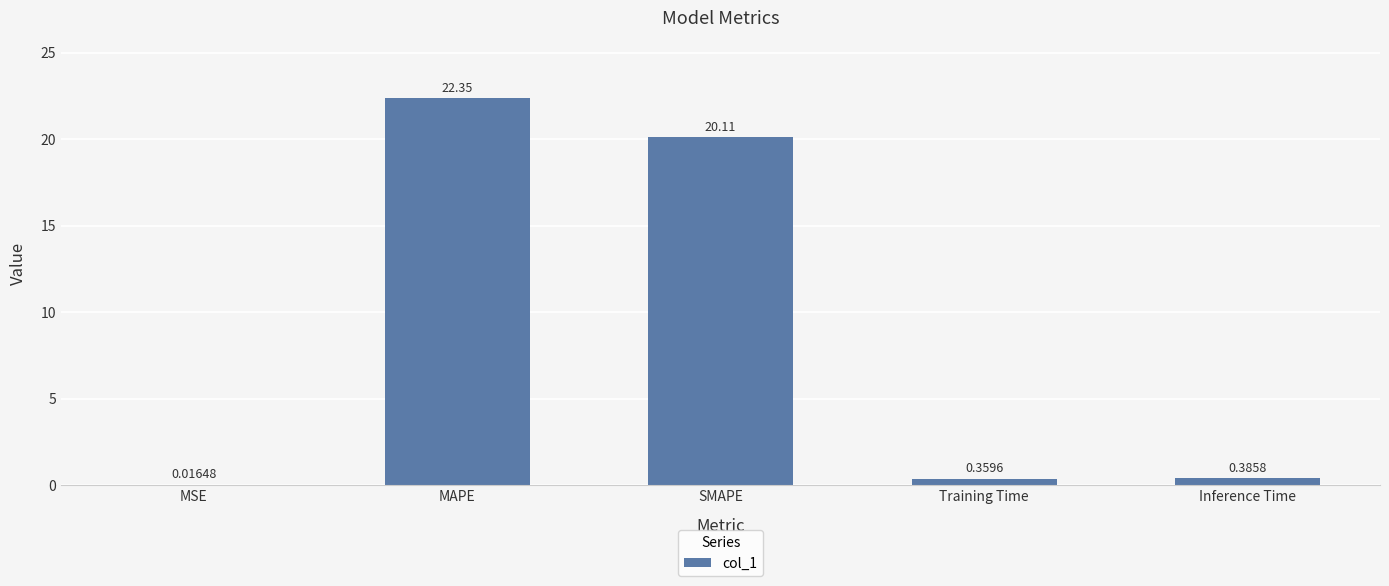

Which has a higher value, MAPE or Training Time?

MAPE